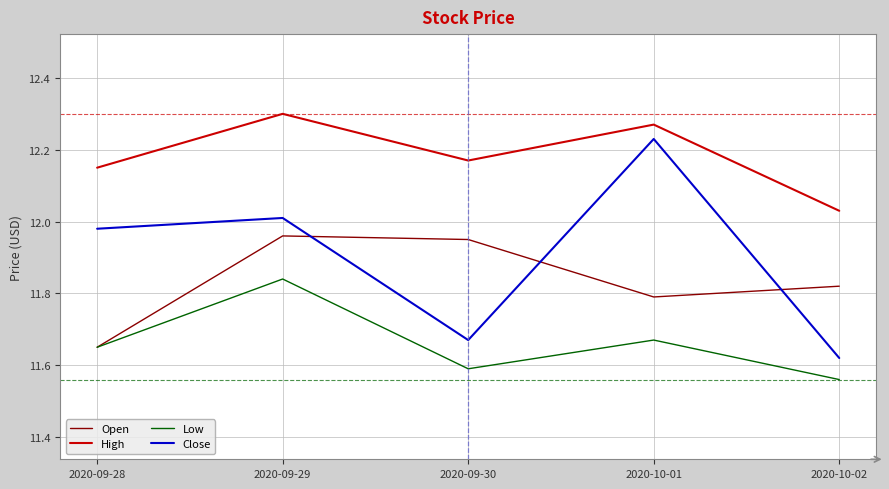

Which category has the lowest value across all series?

2020-10-02